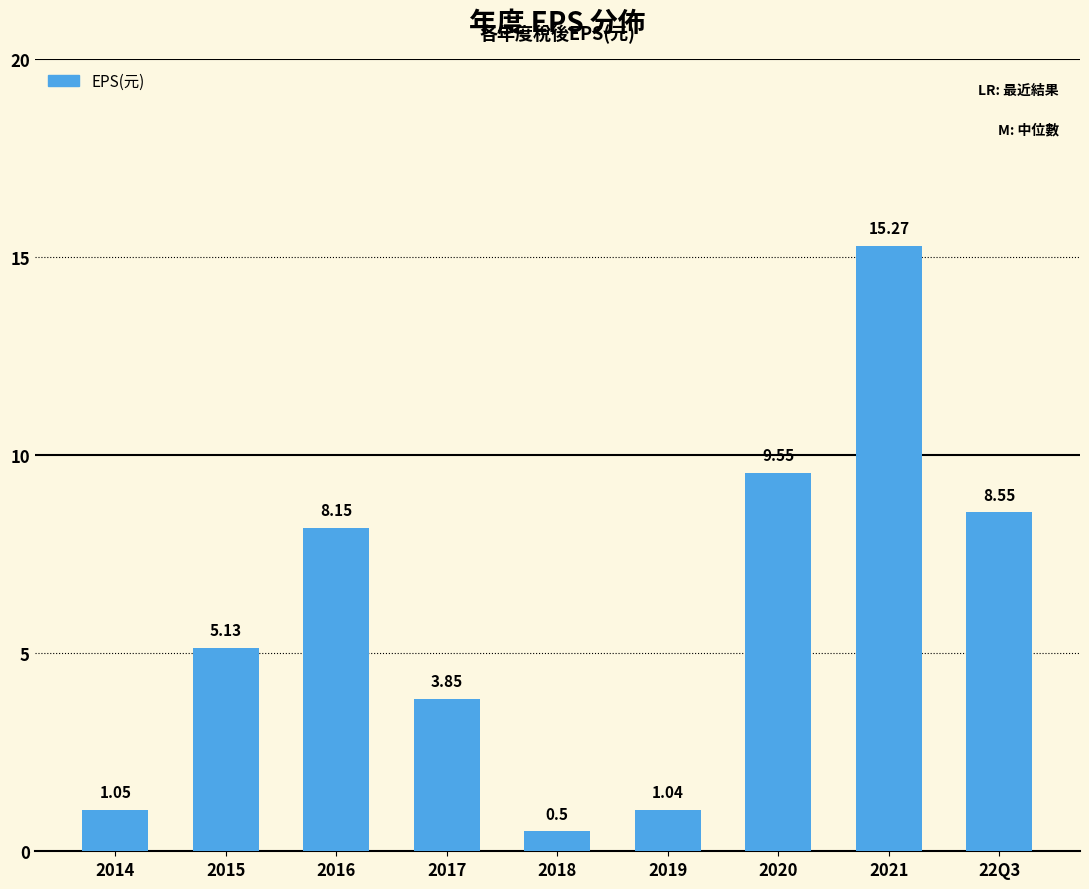

List the labels in order of value, largest first.

2021, 2020, 22Q3, 2016, 2015, 2017, 2014, 2019, 2018